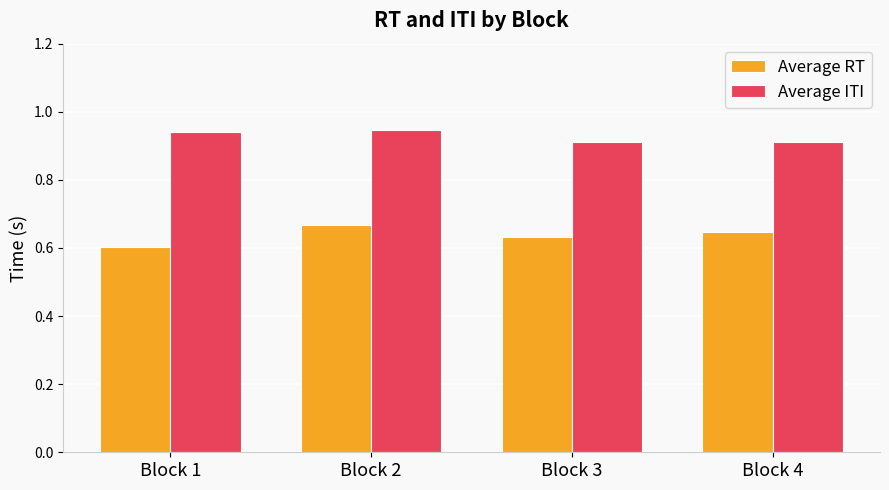

What is the difference between the Average RT values at Block 1 and Block 2?

0.1